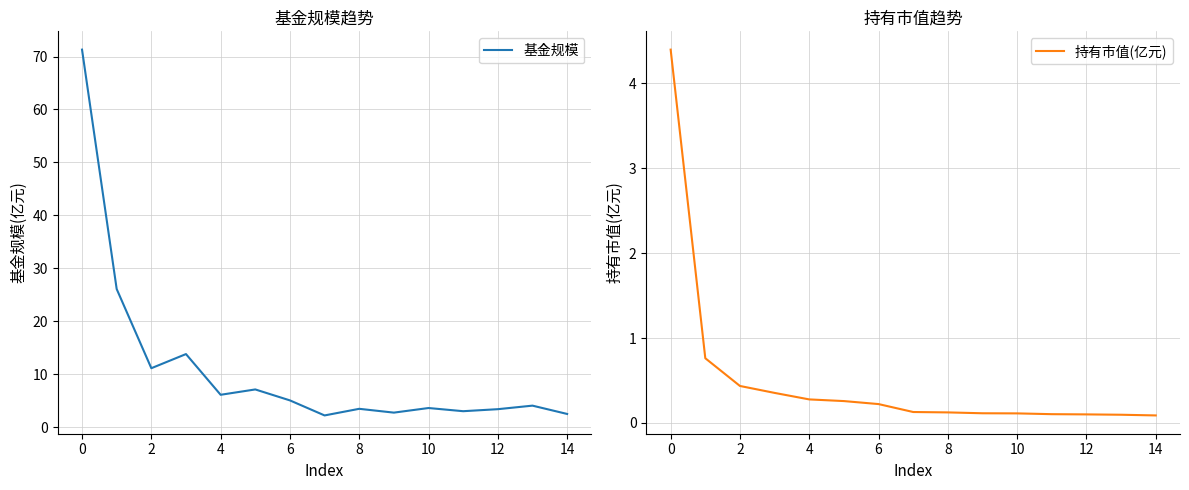

What is the smallest value displayed?

0.1